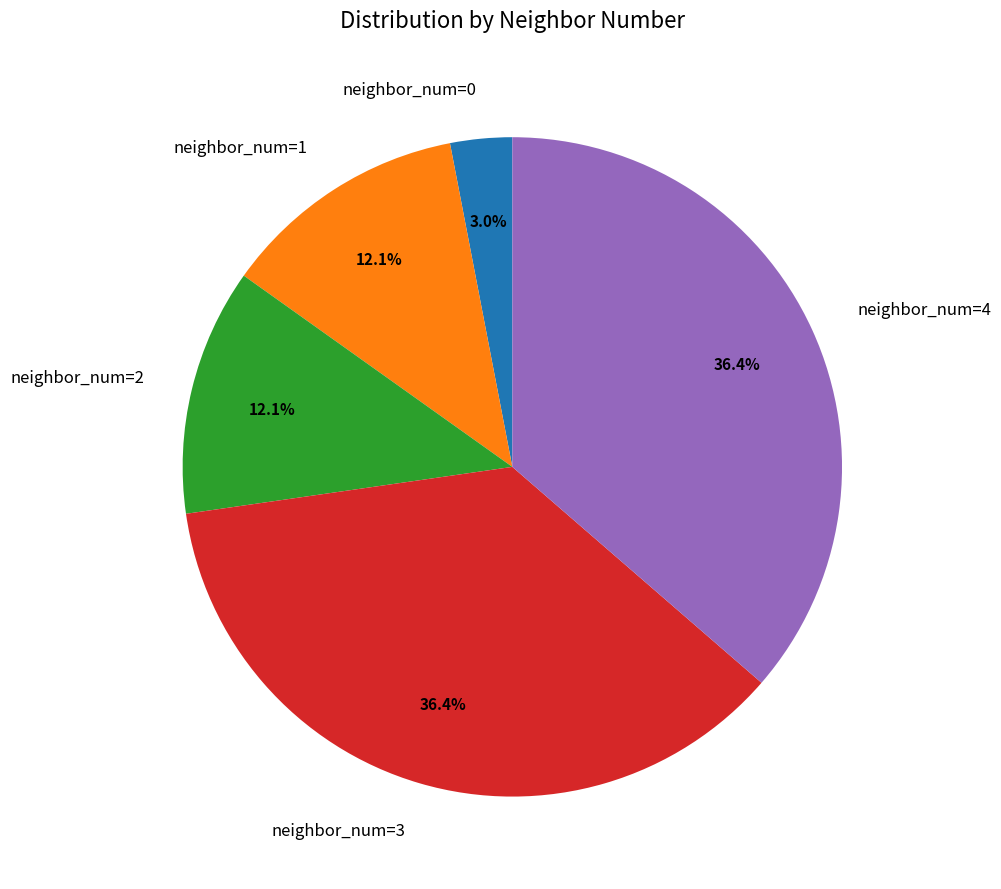

What percentage is the neighbor_num=2 slice, to the nearest percent?

12%